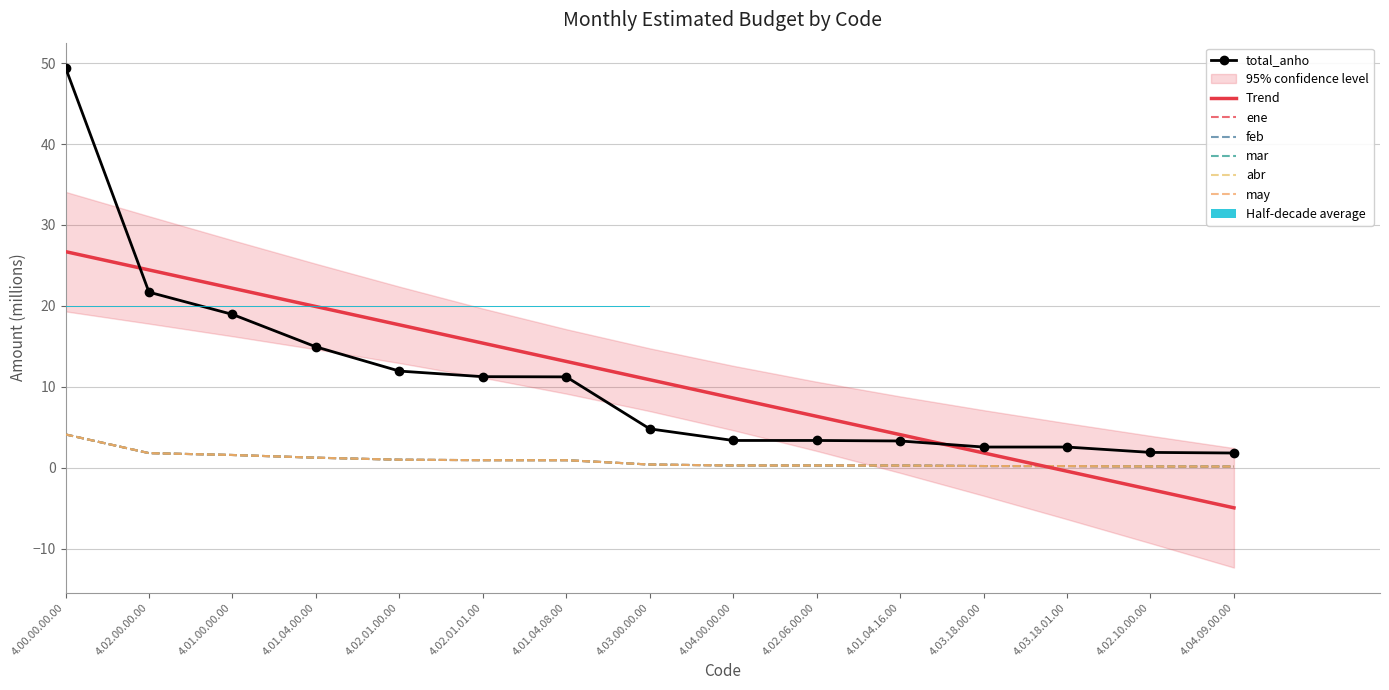

What is the average value of the abr series?

0.9